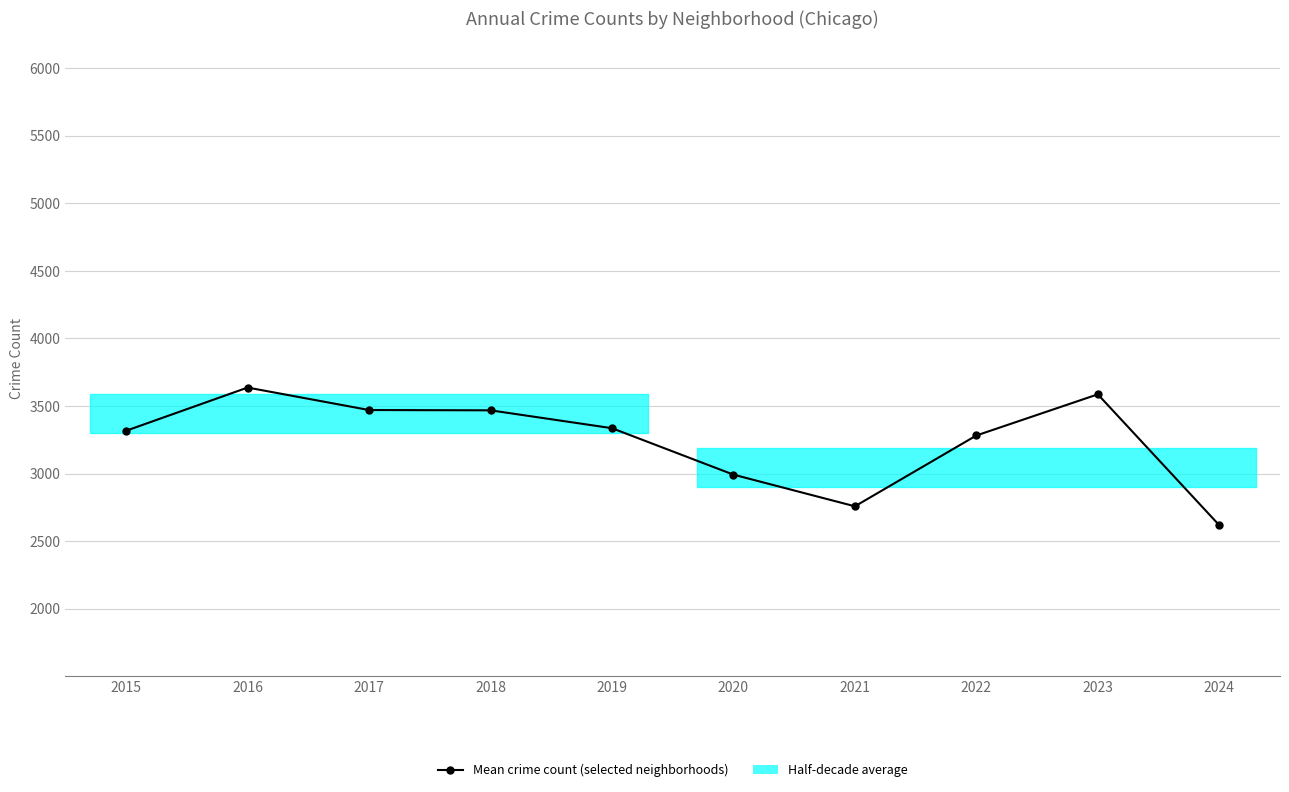

What is the sum of the values at 2017 and 2016?

7106.0